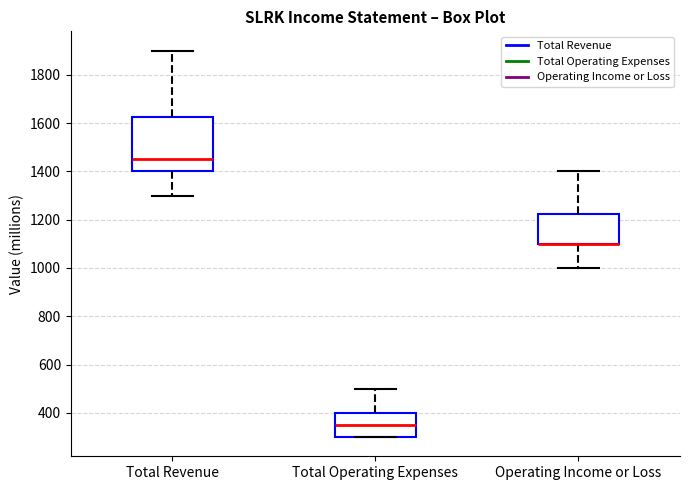

Which box is the tallest, from its lower edge to its upper edge?

Total Revenue